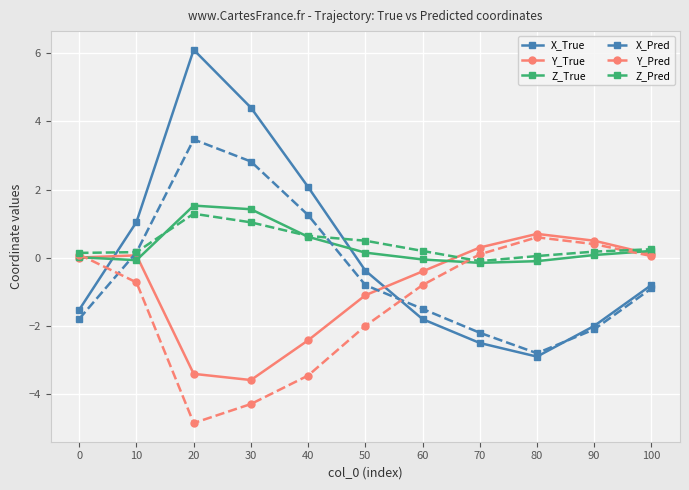

After their last crossing, which series has the higher values: X_True or Z_True?

Z_True